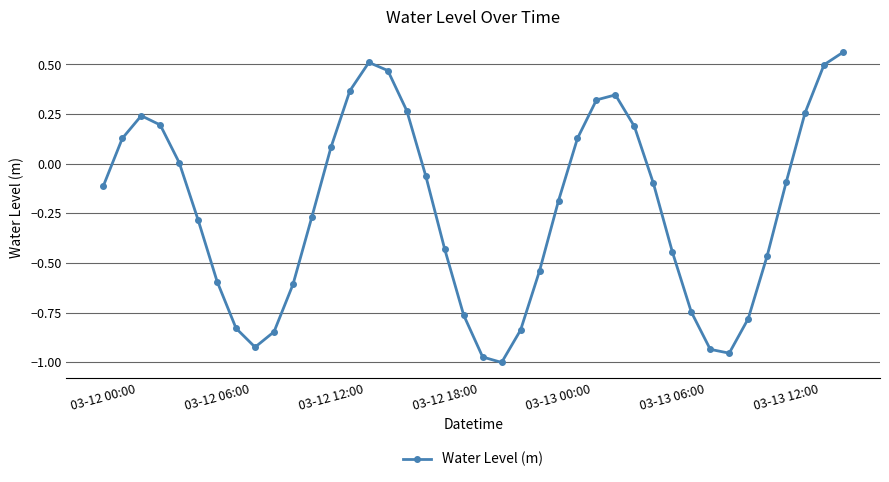

What is the difference between the maximum and minimum values?

1.6